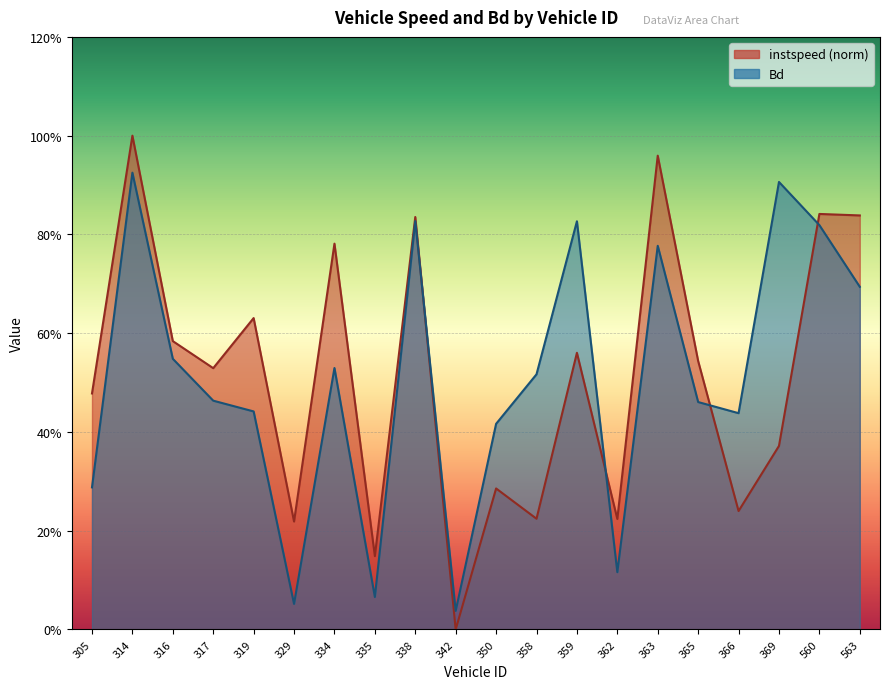

Which series has the largest total across all categories?

instspeed